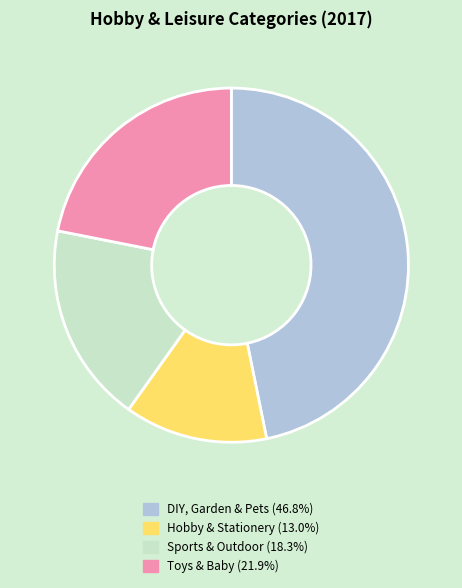

What is the smallest slice in the pie chart?

Hobby & Stationery